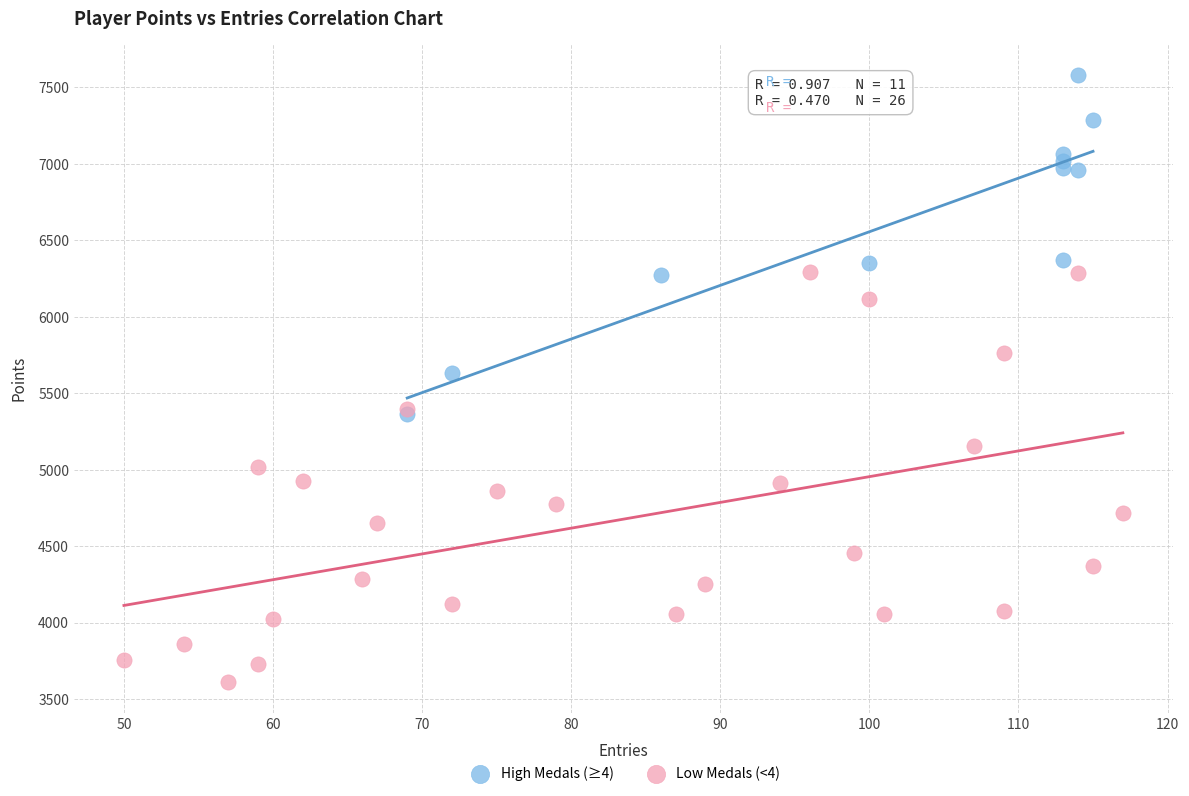

Which series has the largest Y range (max minus min)?

Low Medals (<4)